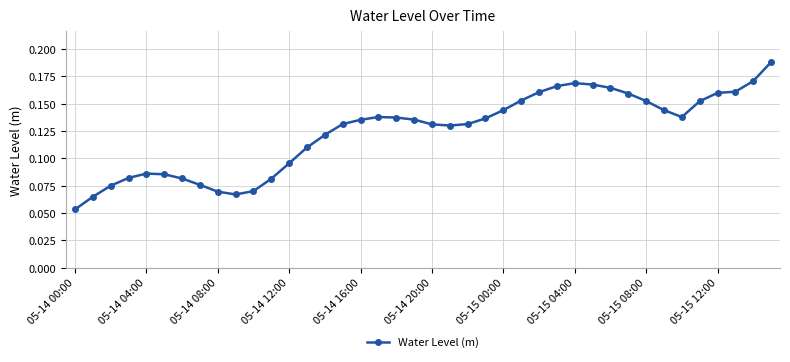

True or false: there are more than 2 points higher than both neighbors.

True